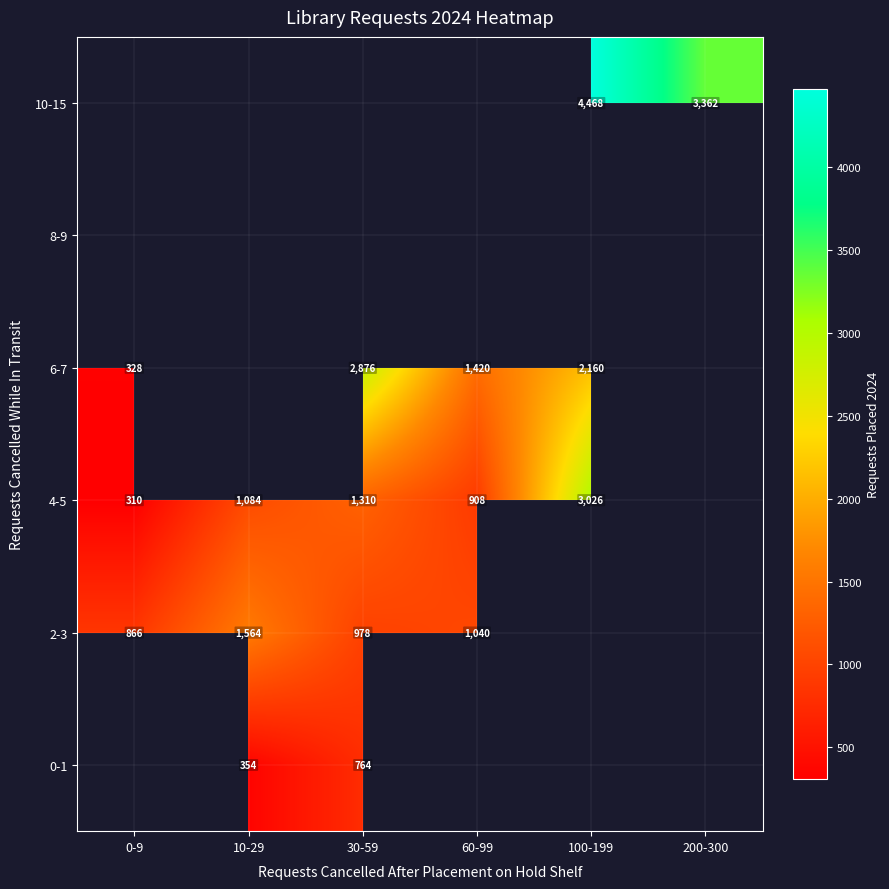

The 10-15 series shows 2851 at 100-199. True or false?

False